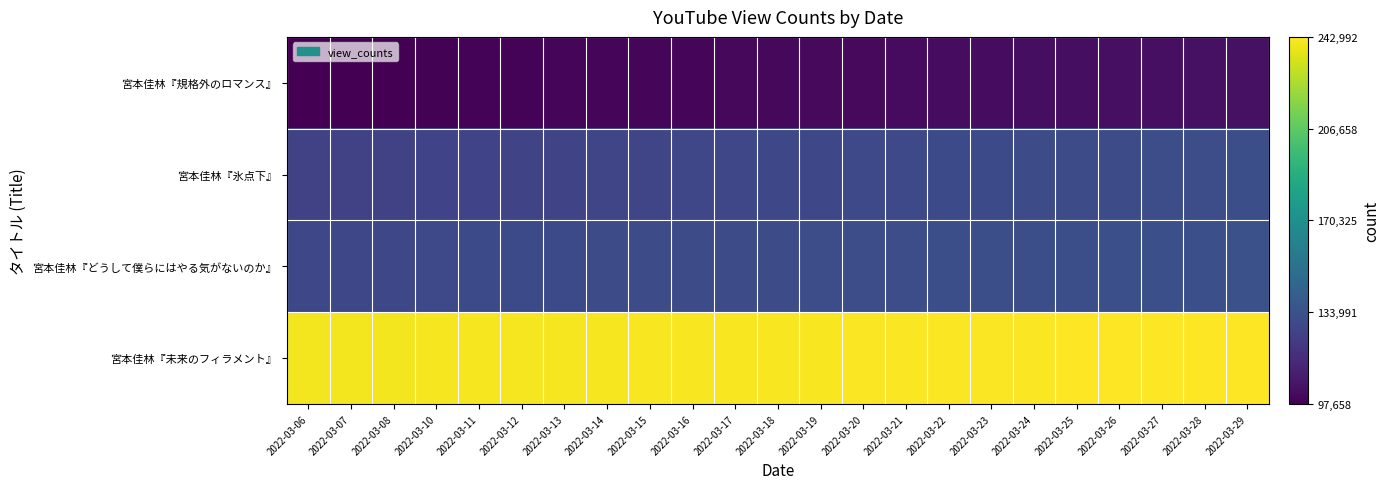

Which series has the largest total across all categories?

宮本佳林『未来のフィラメント』